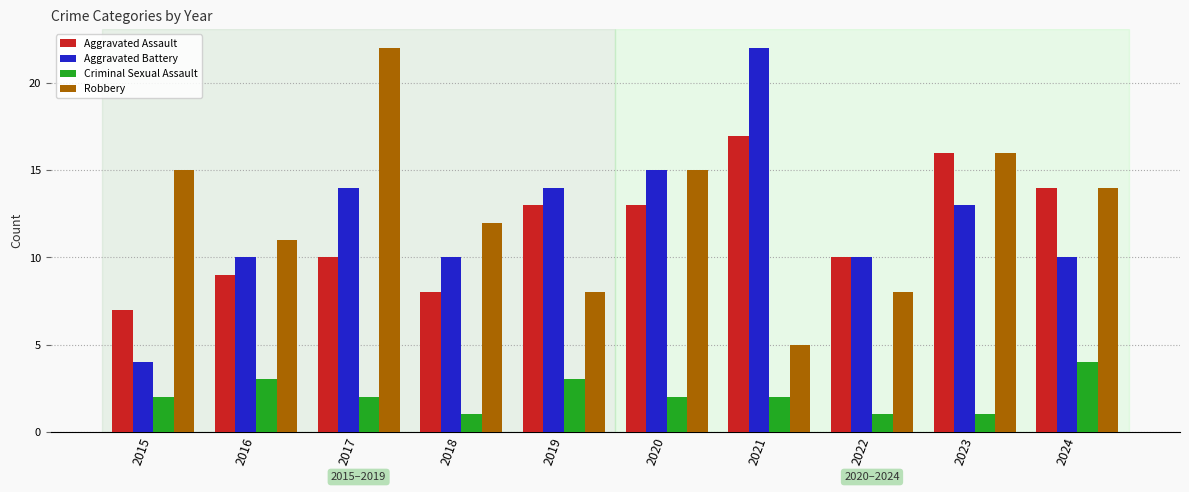

Reading right to left, transcribe all the data shown in this chart.

Aggravated Assault: 2024=14	2023=16	2022=10	2021=17	2020=13	2019=13	2018=8	2017=10	2016=9	2015=7
Aggravated Battery: 2024=10	2023=13	2022=10	2021=22	2020=15	2019=14	2018=10	2017=14	2016=10	2015=4
Criminal Sexual Assault: 2024=4	2023=1	2022=1	2021=2	2020=2	2019=3	2018=1	2017=2	2016=3	2015=2
Robbery: 2024=14	2023=16	2022=8	2021=5	2020=15	2019=8	2018=12	2017=22	2016=11	2015=15